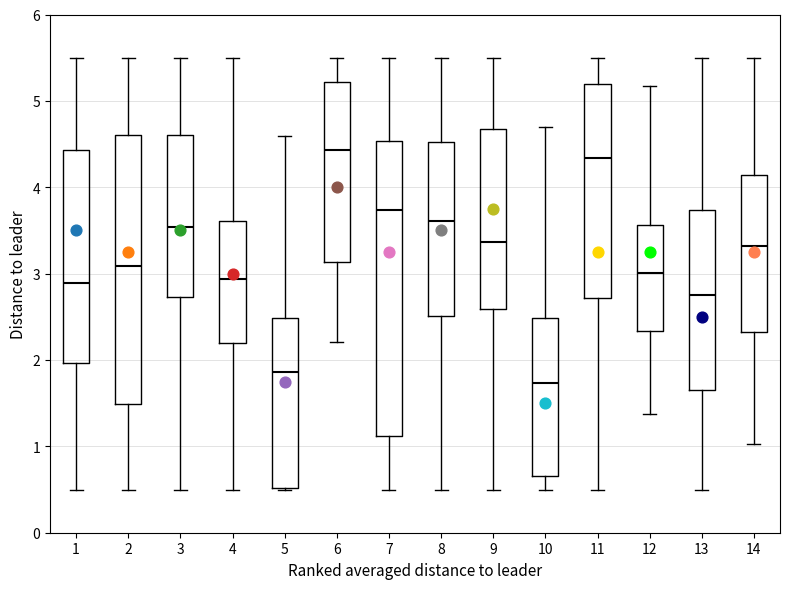

Comparing the boxes themselves (not the whiskers), which one is the tallest?

7